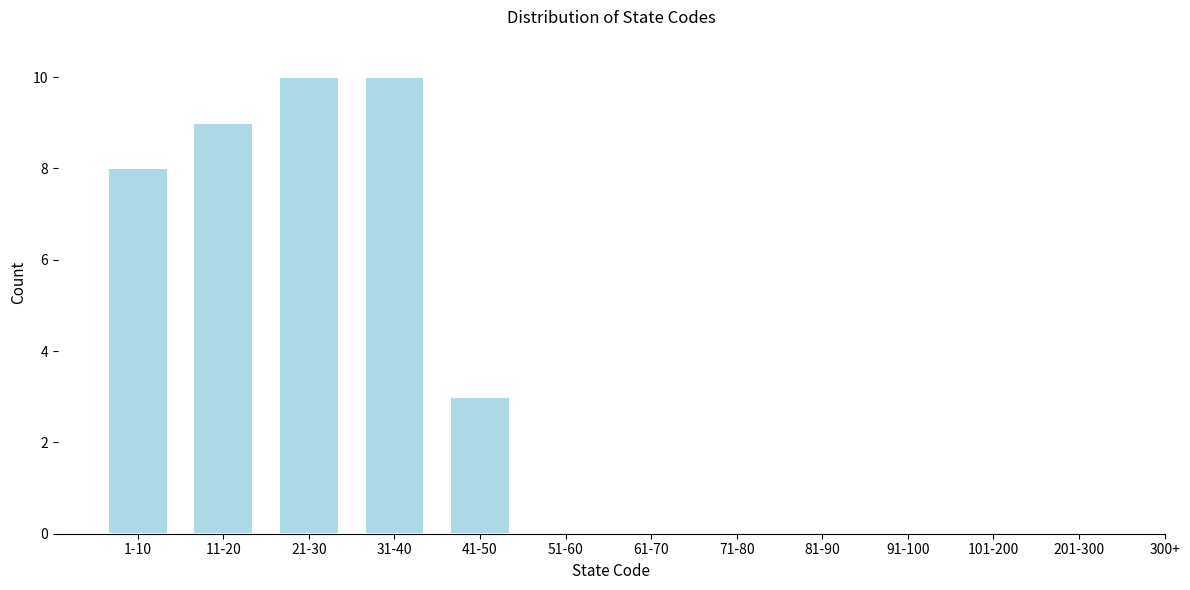

Reading right to left, extract all data points from this chart.

201-300=0	101-200=0	91-100=0	81-90=0	71-80=0	61-70=0	51-60=0	41-50=3	31-40=10	21-30=10	11-20=9	1-10=8